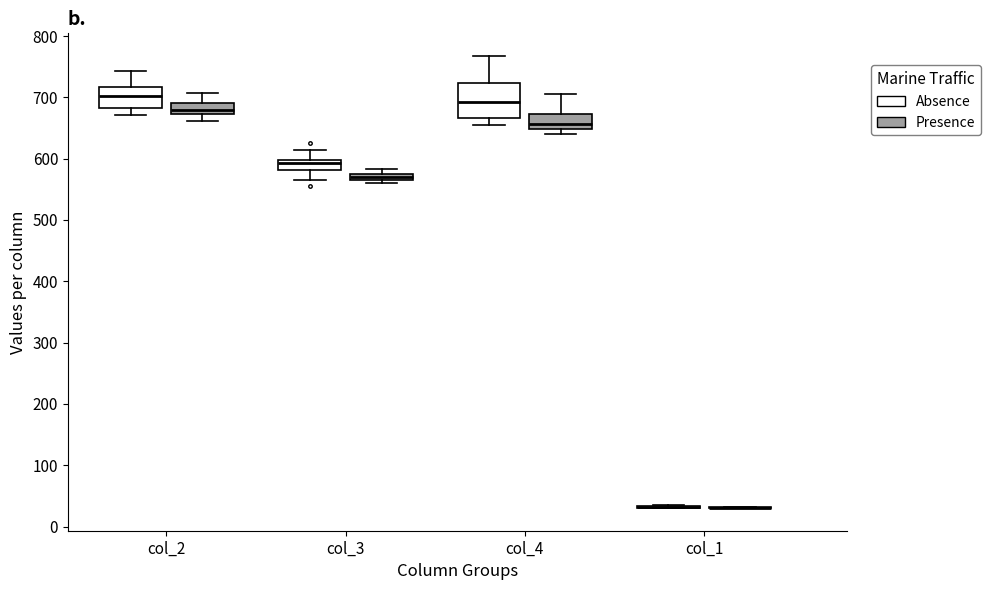

Comparing the boxes themselves (not the whiskers), which one is the tallest?

col_4 (Absence)